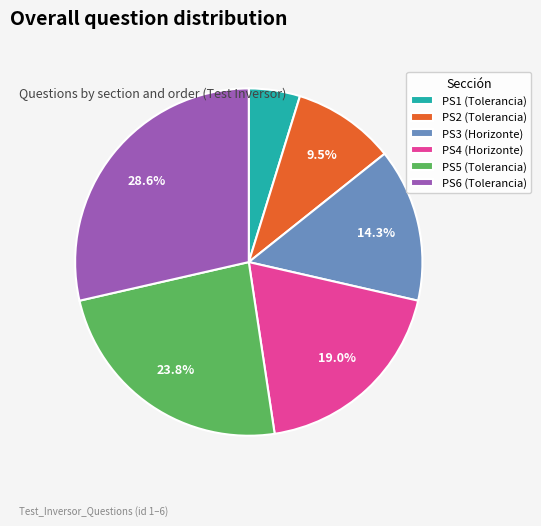

Do PS4 (Horizonte) and PS2 (Tolerancia) together represent more than half of the pie?

No